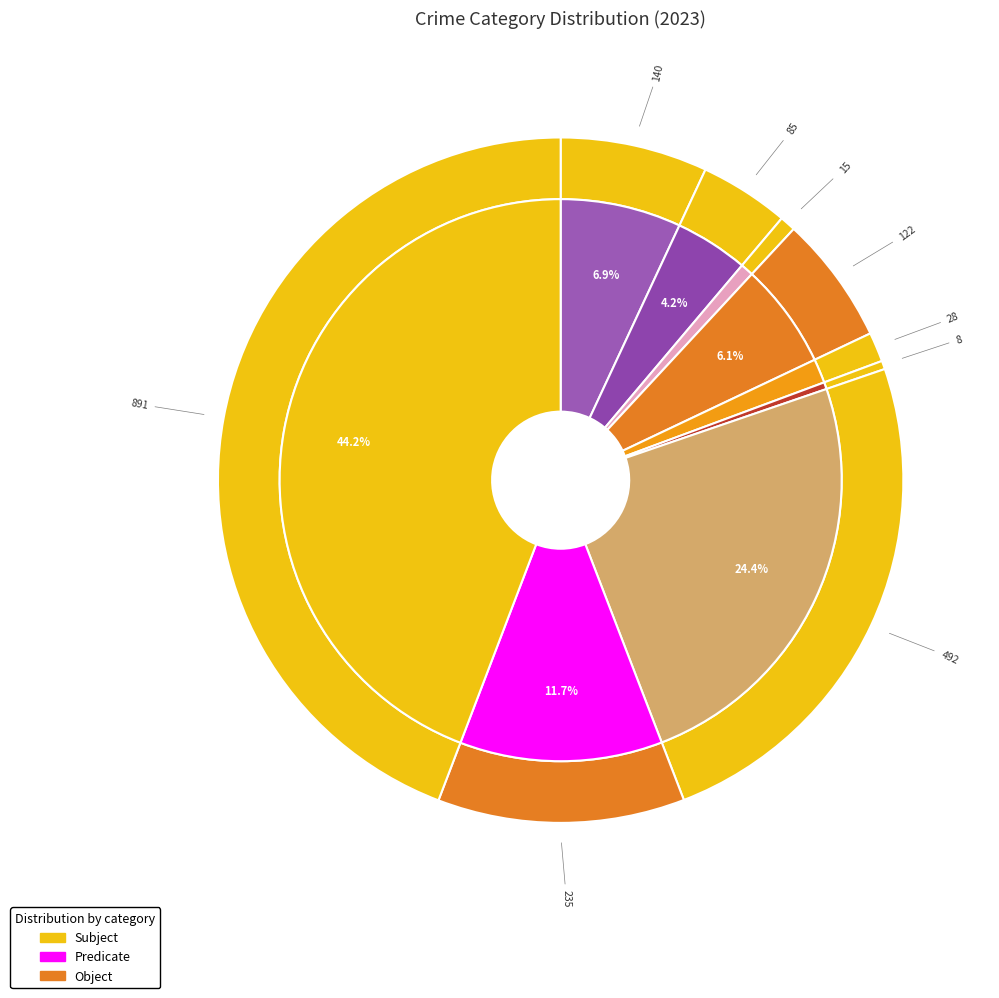

Is the sum of Arson and Homicide greater than half?

No